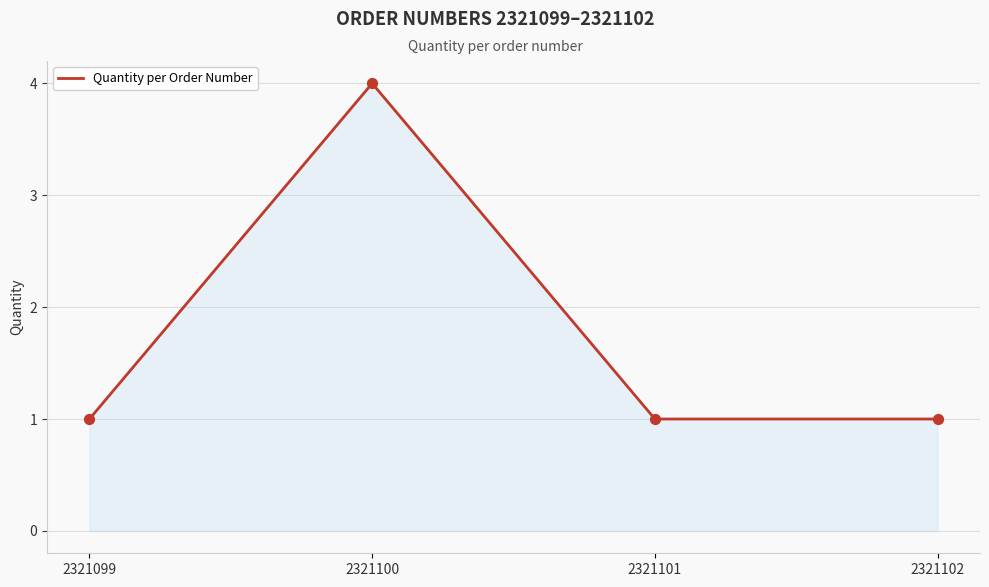

What is the ratio of the value at 2321100 to the value at 2321099?

4.0